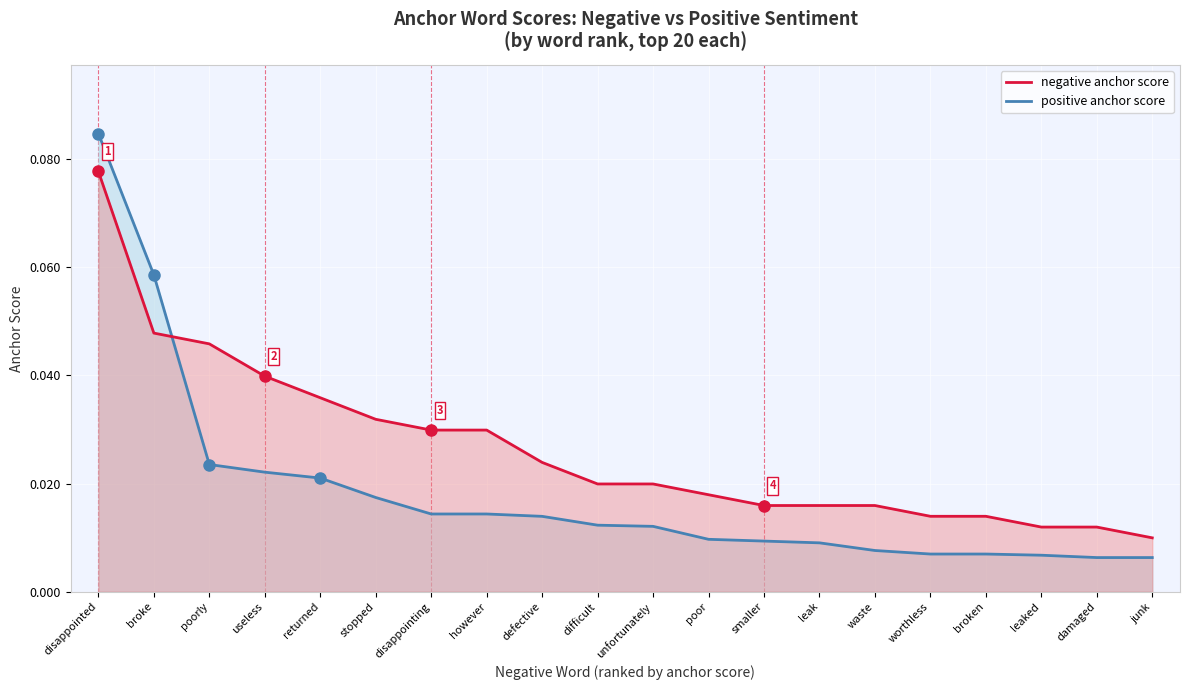

At which label is negative anchor score closest to 0?

junk